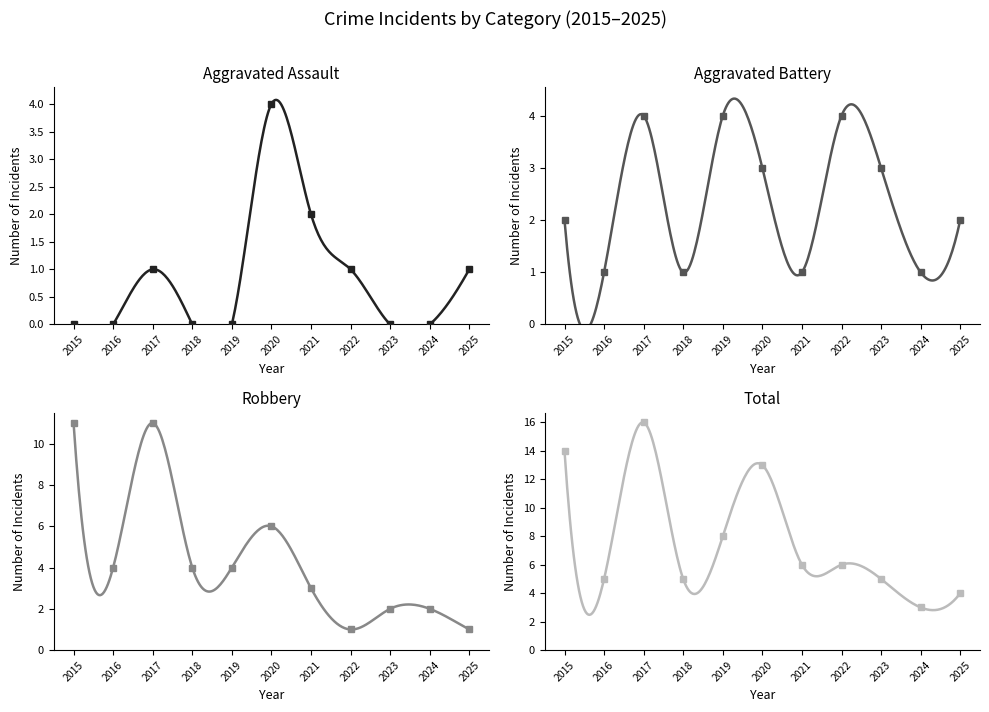

What are all the series names shown in the legend?

Aggravated Assault, Aggravated Battery, Robbery, Total